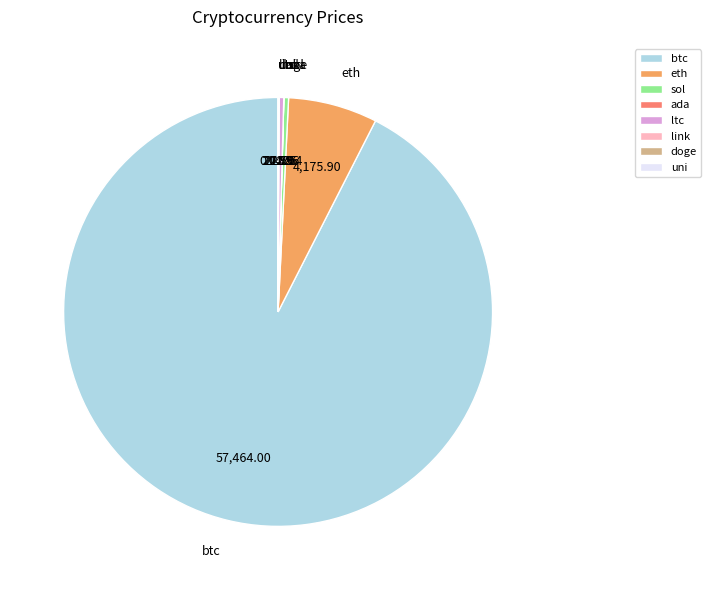

What is the majority slice?

btc